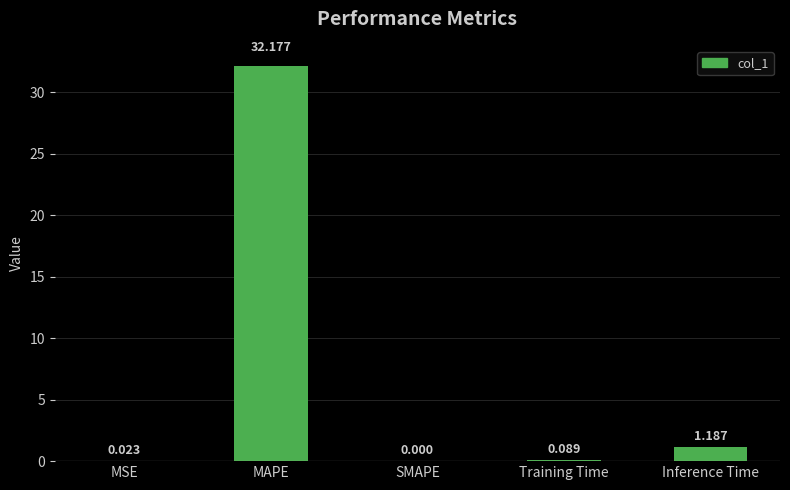

The chart shows a value of -10.2 at SMAPE. True or false?

False